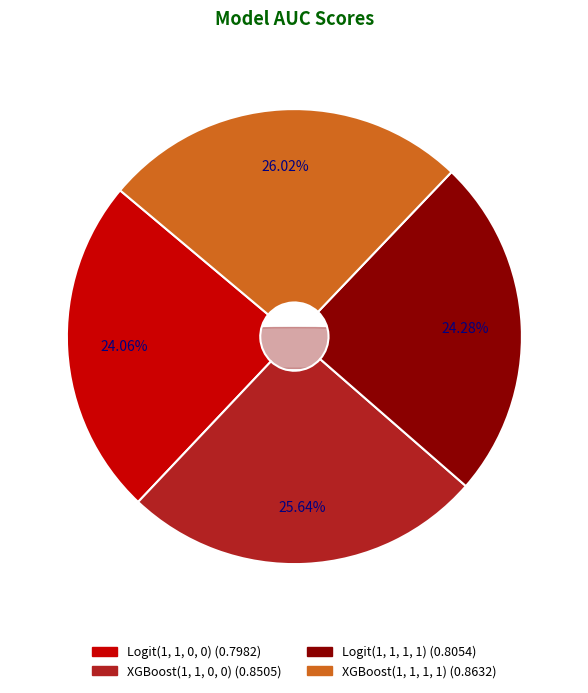

To the nearest percent, what percentage of the pie is Logit(1, 1, 1, 1)?

24%